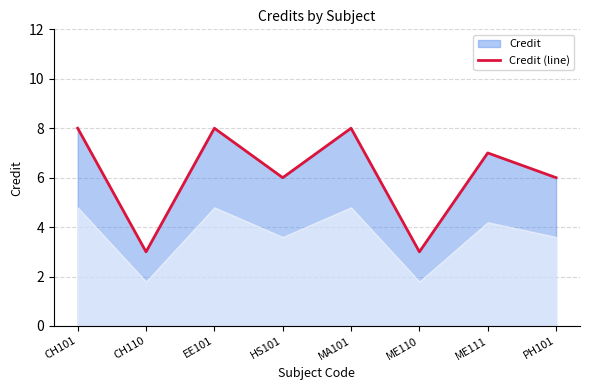

What is the label of the 2nd point from the right?

ME111